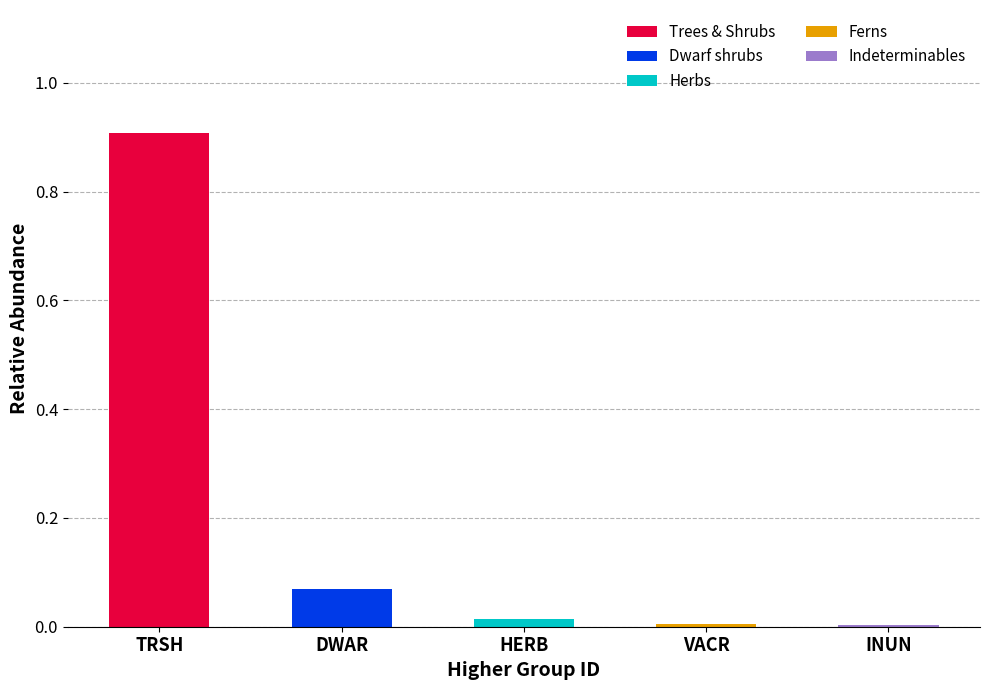

At which category is the sum across all series the highest?

TRSH